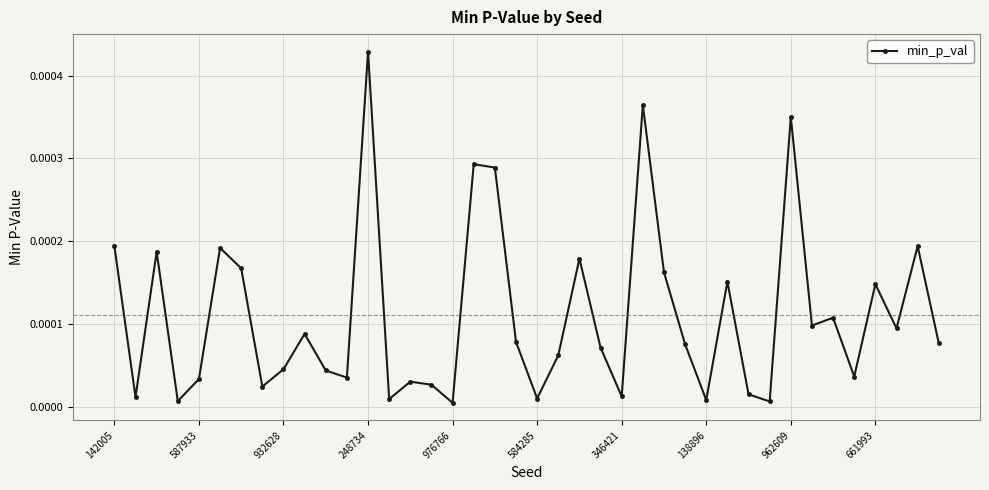

How many points are higher than both their immediate neighbors (excluding endpoints)?

13